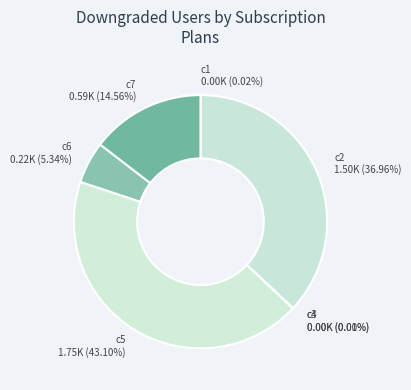

To the nearest percent, what is the average slice percentage?

14%